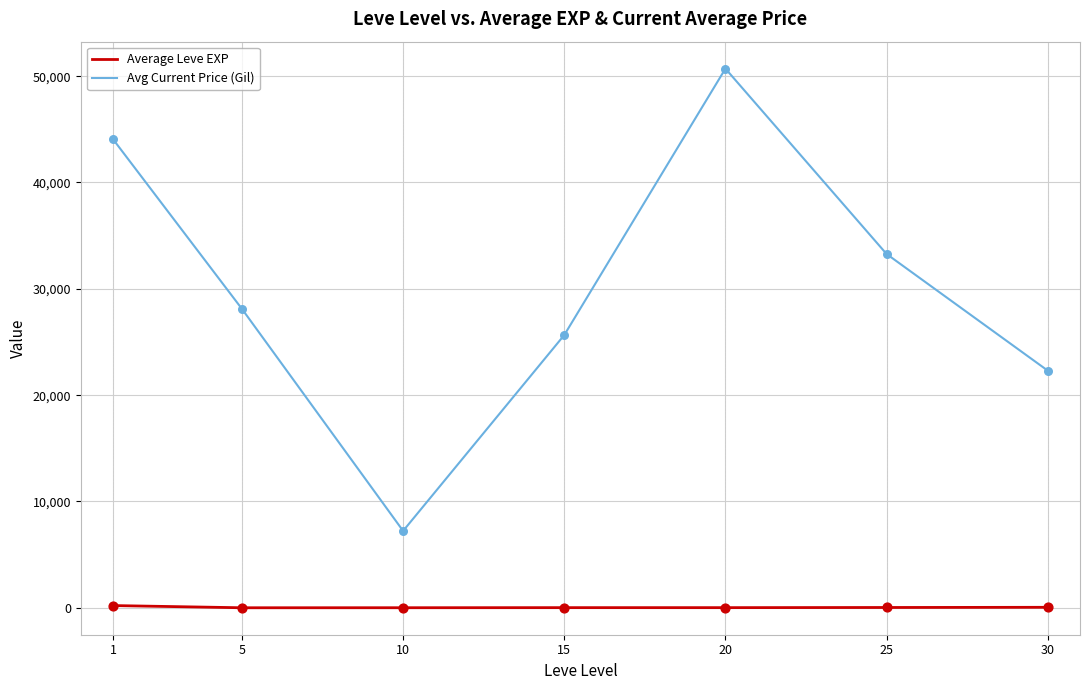

Which series has the largest range (max minus min)?

Avg Current Price (Gil)